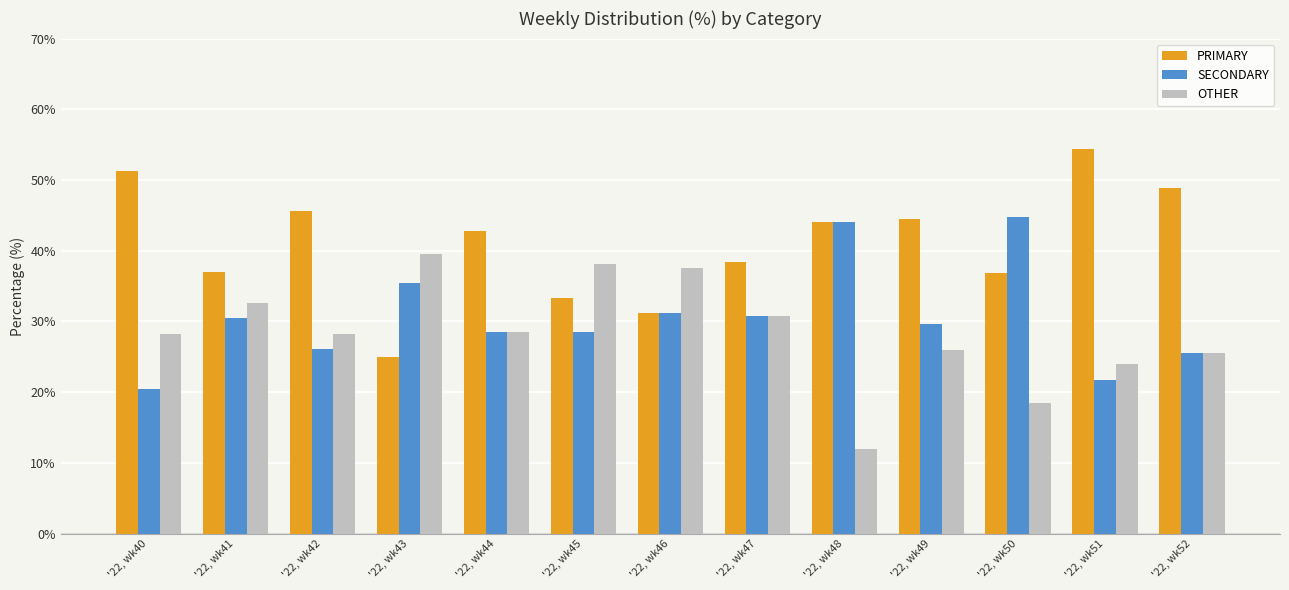

List the series in order of their peak value, lowest first.

OTHER, SECONDARY, PRIMARY